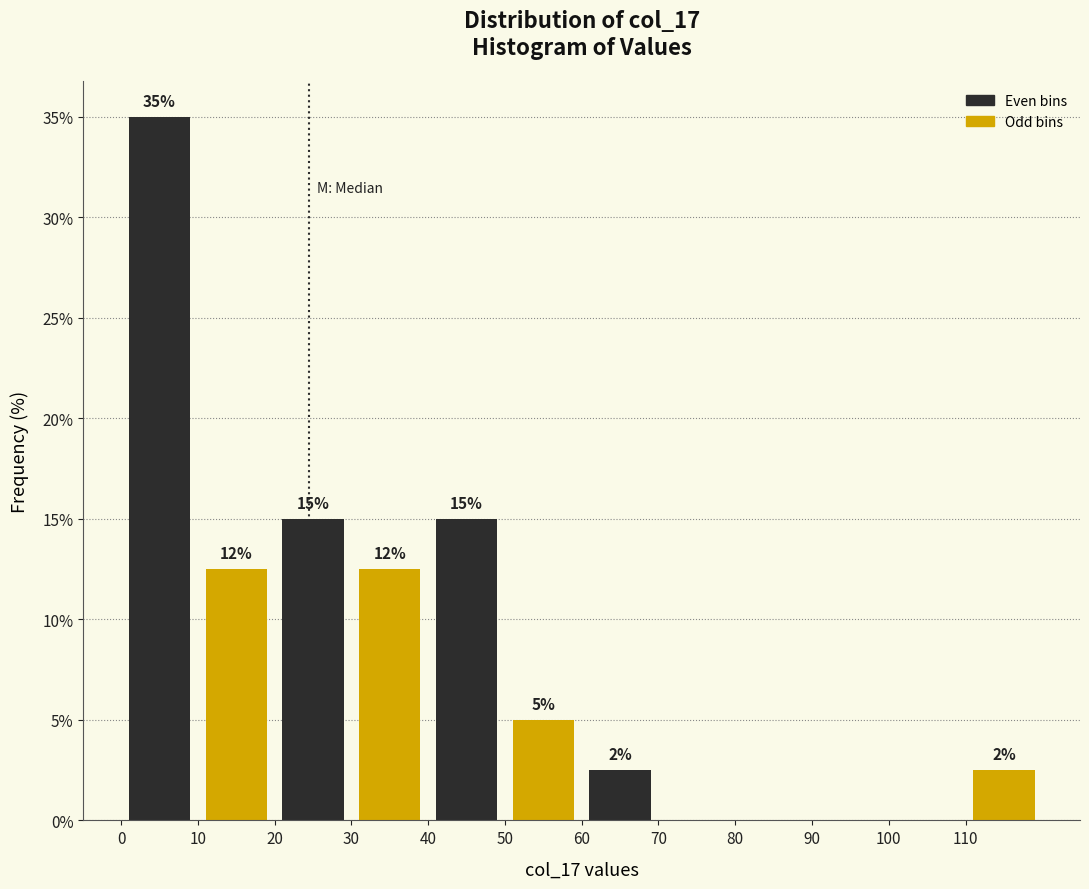

Over which range of the x-axis is the bar tallest?

0 to 10